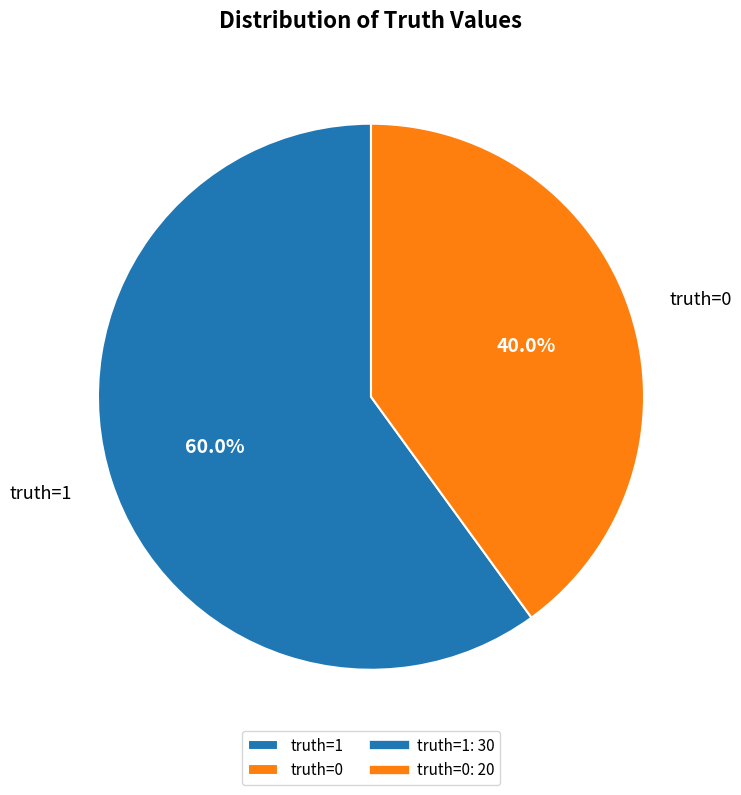

Which slice represents more than half of the pie?

truth=1